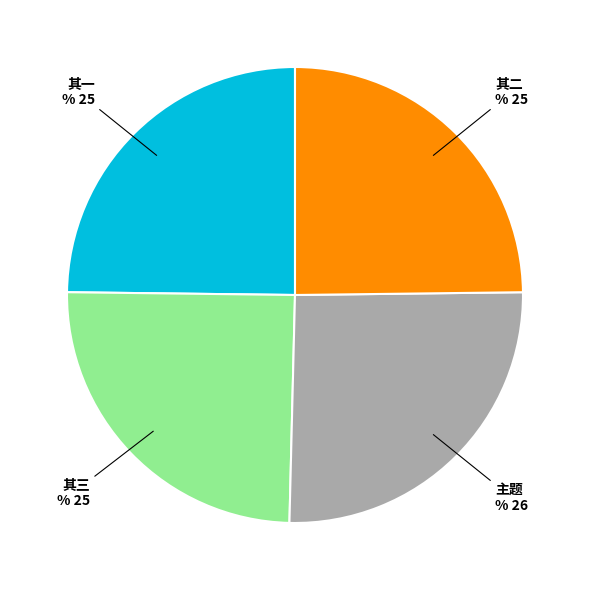

Is there a majority slice in this chart?

No